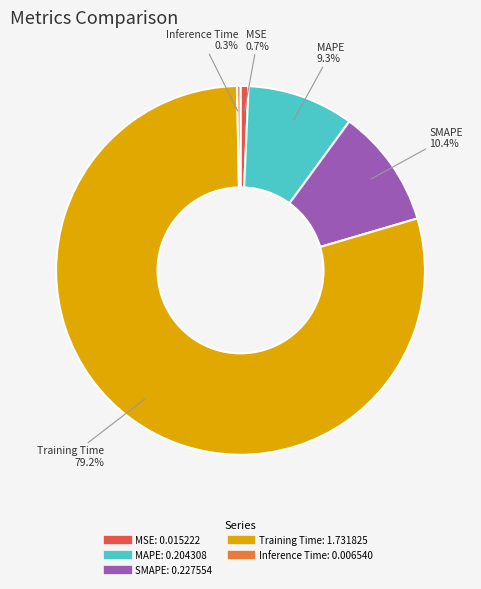

Combined, do SMAPE and MSE account for over 50%?

No